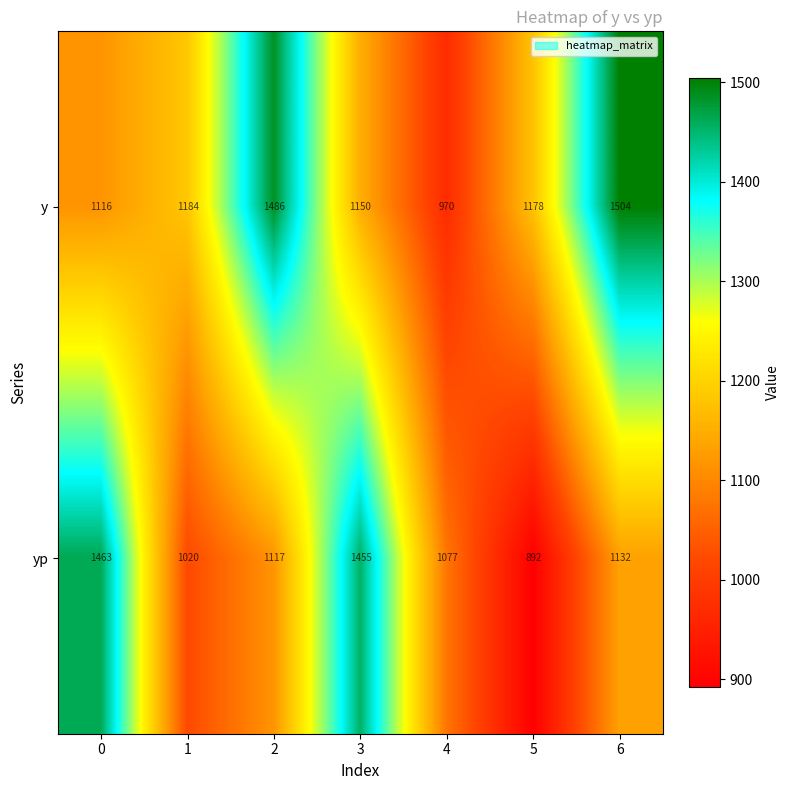

Rank the series by their maximum value, from highest to lowest.

y, yp